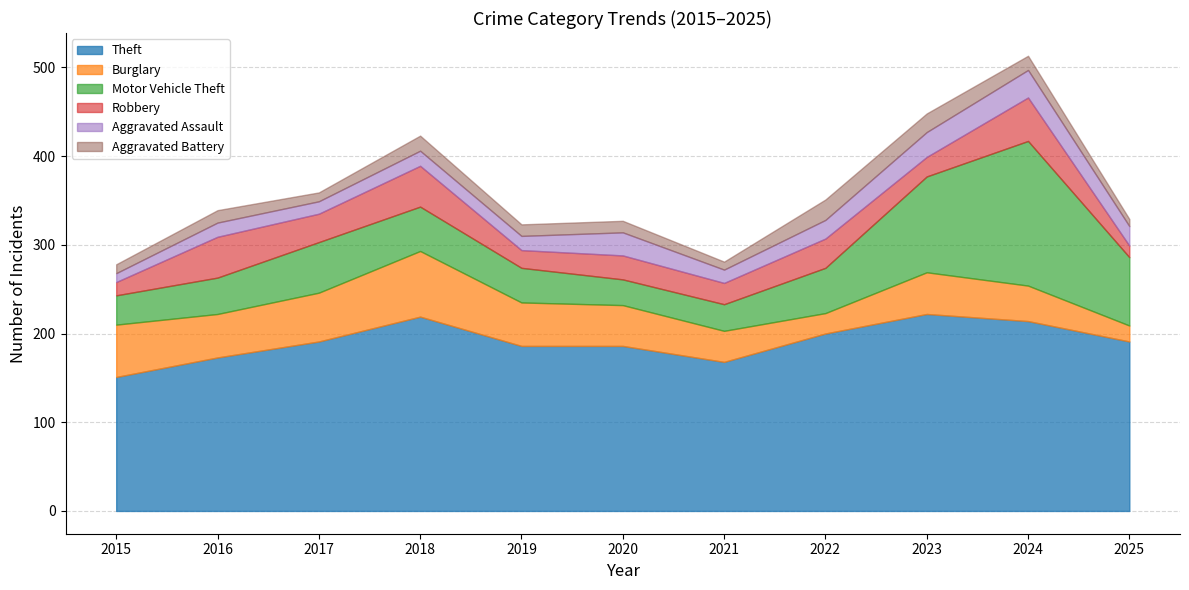

True or false: Aggravated Assault has more than 1 points higher than both neighbors.

True